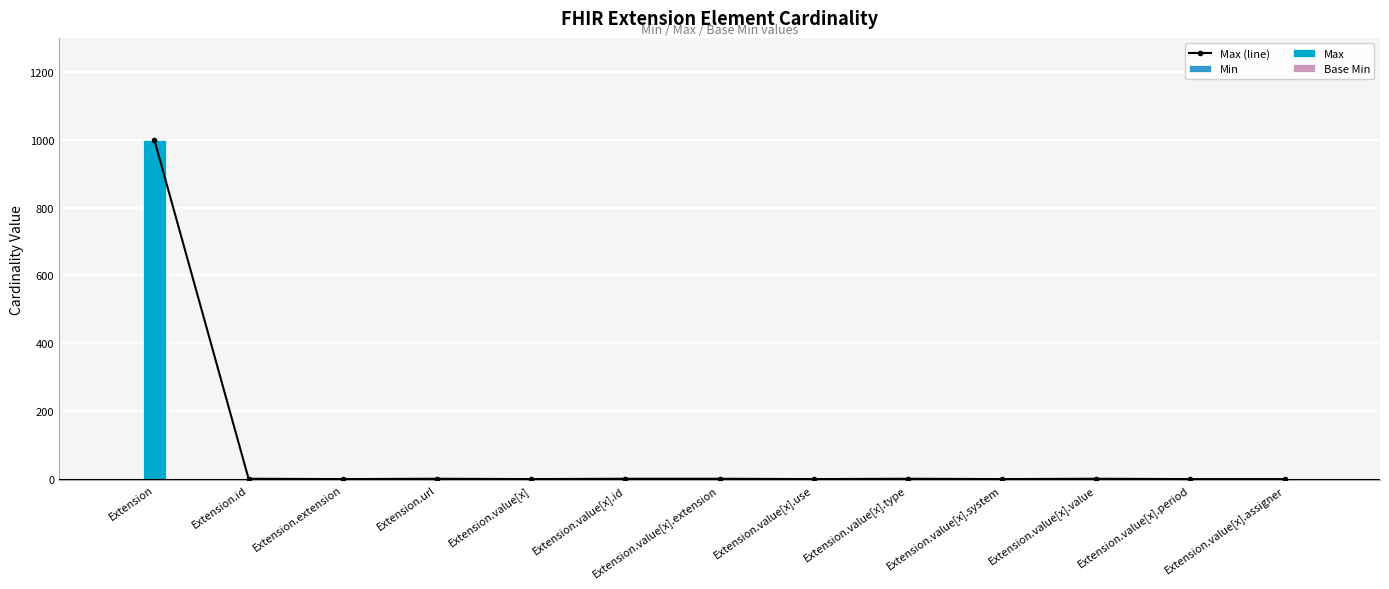

Reading left to right, list all the values displayed in this chart.

Max (line): Extension=999	Extension.id=1	Extension.extension=0	Extension.url=1	Extension.value[x]=0	Extension.value[x].id=1	Extension.value[x].extension=1	Extension.value[x].use=0	Extension.value[x].type=1	Extension.value[x].system=0	Extension.value[x].value=1	Extension.value[x].period=0	Extension.value[x].assigner=0
Min: Extension=0	Extension.id=0	Extension.extension=0	Extension.url=1	Extension.value[x]=0	Extension.value[x].id=0	Extension.value[x].extension=0	Extension.value[x].use=0	Extension.value[x].type=0	Extension.value[x].system=0	Extension.value[x].value=0	Extension.value[x].period=0	Extension.value[x].assigner=0
Max: Extension=999	Extension.id=1	Extension.extension=0	Extension.url=1	Extension.value[x]=0	Extension.value[x].id=1	Extension.value[x].extension=1	Extension.value[x].use=0	Extension.value[x].type=1	Extension.value[x].system=0	Extension.value[x].value=1	Extension.value[x].period=0	Extension.value[x].assigner=0
Base Min: Extension=0	Extension.id=0	Extension.extension=0	Extension.url=1	Extension.value[x]=0	Extension.value[x].id=1	Extension.value[x].extension=0	Extension.value[x].use=0	Extension.value[x].type=0	Extension.value[x].system=1	Extension.value[x].value=0	Extension.value[x].period=0	Extension.value[x].assigner=0